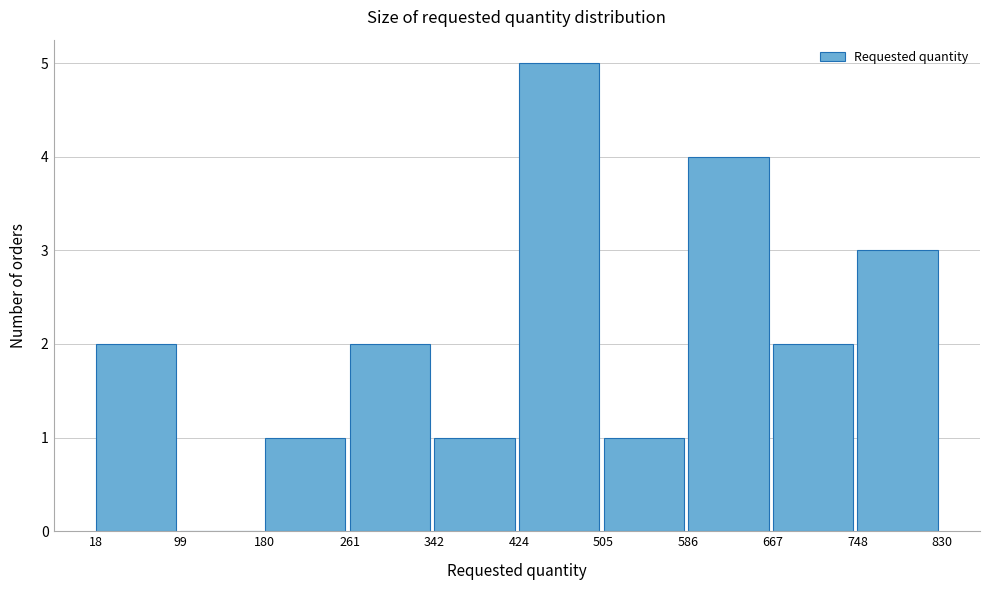

Reading left to right, transcribe this chart: for each bar, give the range it covers on the x-axis and its height. The values are not printed on the chart, so give them approximately, as read against the axis.

18 to 99: 2
99 to 180: 0
180 to 261: 1
261 to 342: 2
342 to 424: 1
424 to 505: 5
505 to 586: 1
586 to 667: 4
667 to 748: 2
748 to 830: 3